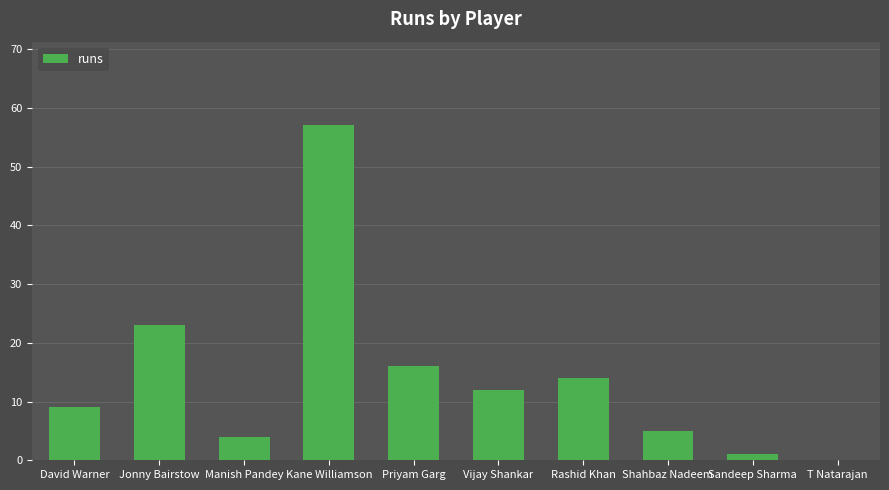

What is the maximum value shown in the chart?

57